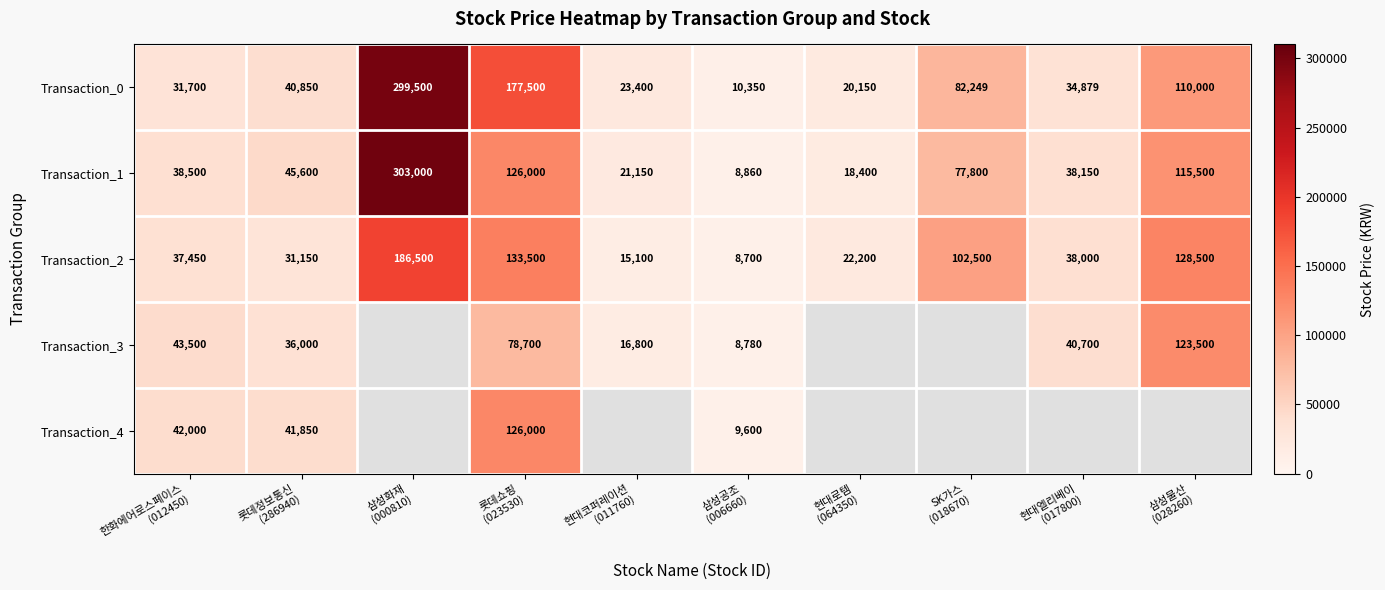

What is the average value of the Transaction_0 series?

83058